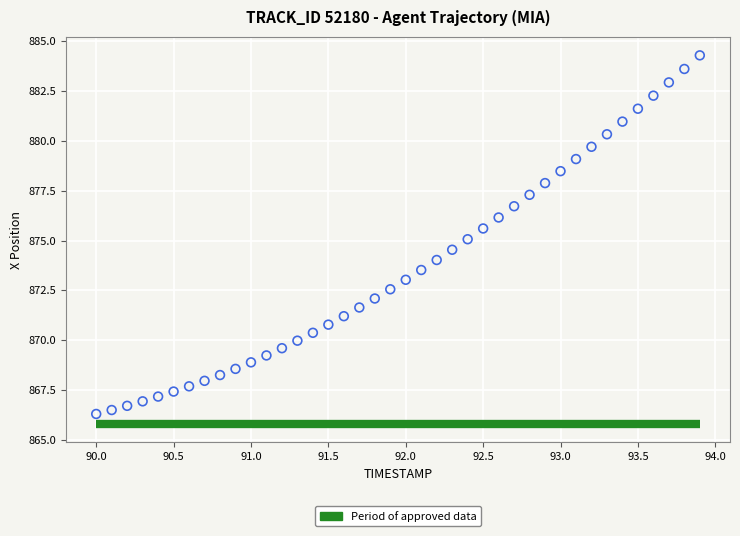

What is the range of Y values (max minus min)?

18.0